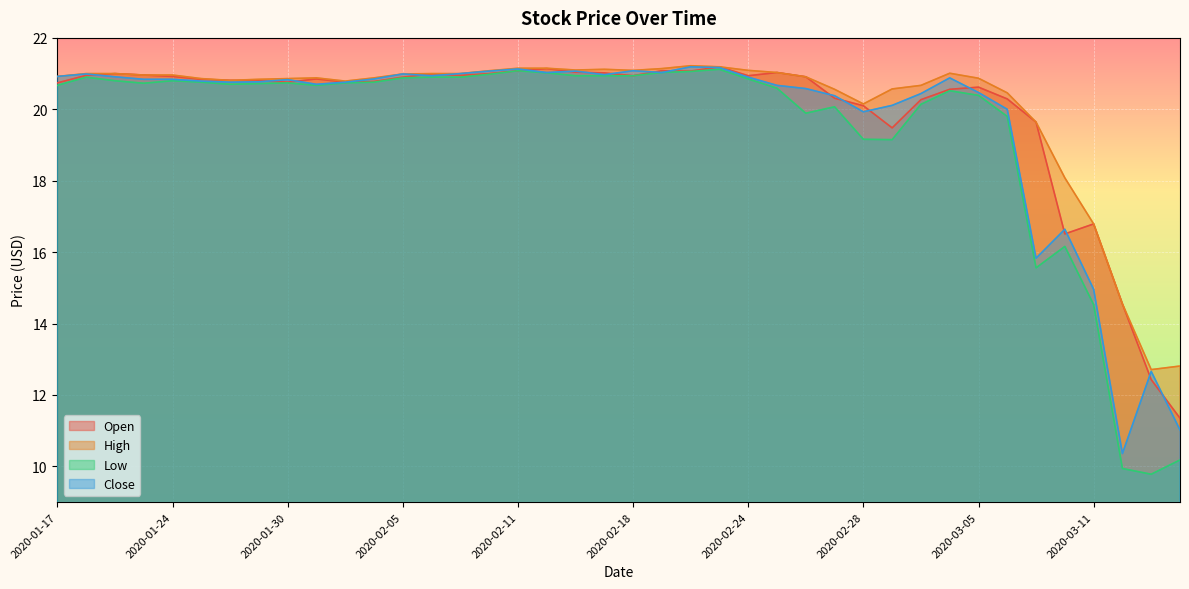

What is the spread (max minus min) of values at 2020-01-30?

0.1